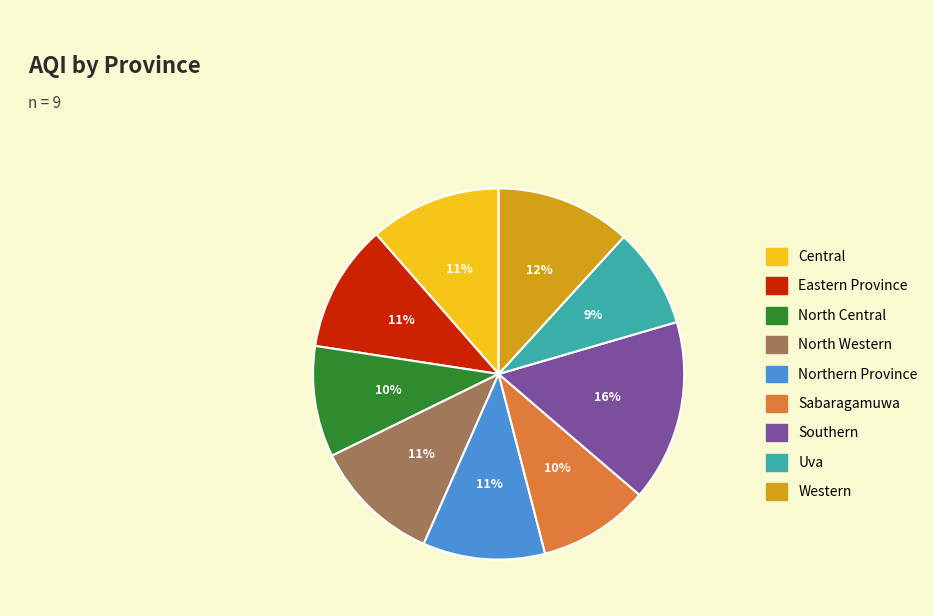

To the nearest percent, what portion does North Central represent?

10%